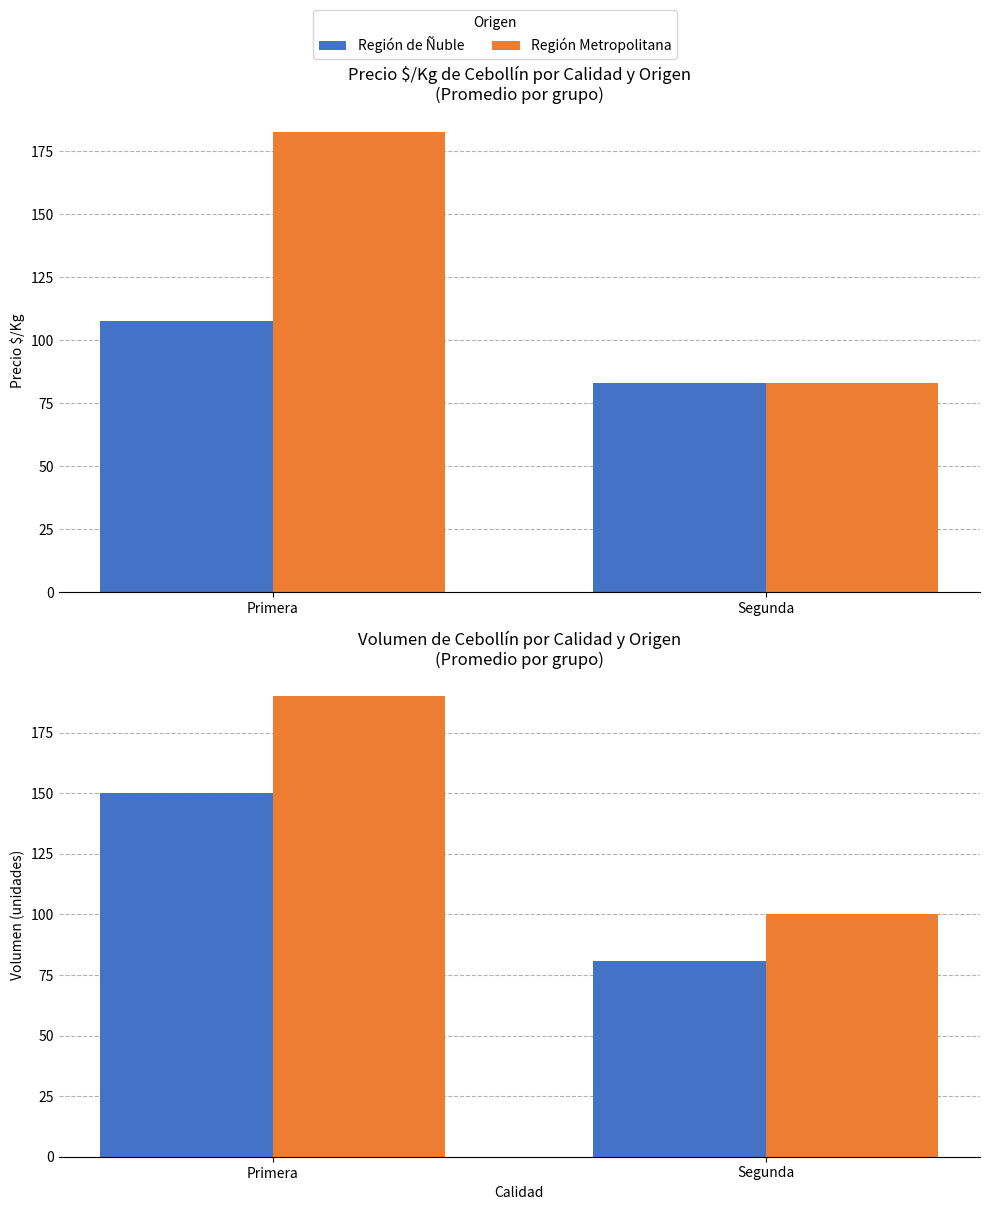

What is the highest value of the Región de Ñuble series?

150.0